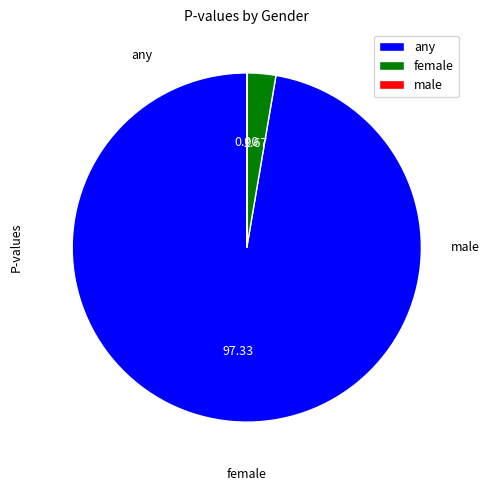

Which slice is the largest?

any